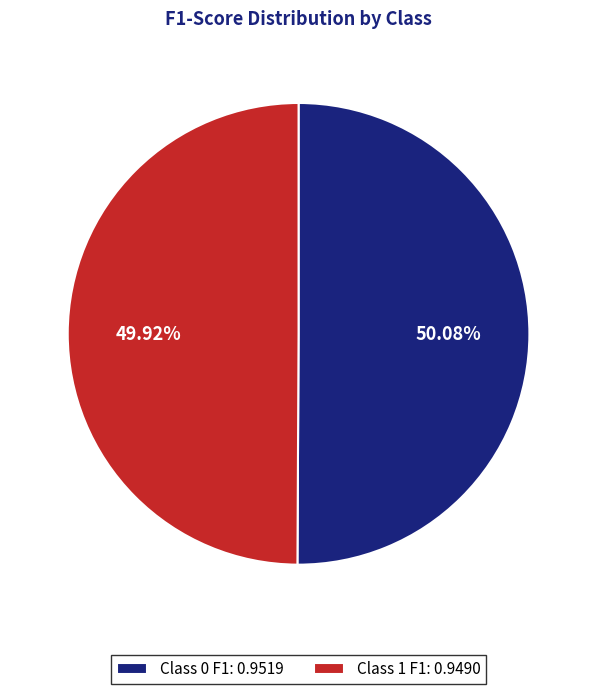

How many slices are in this pie chart?

2